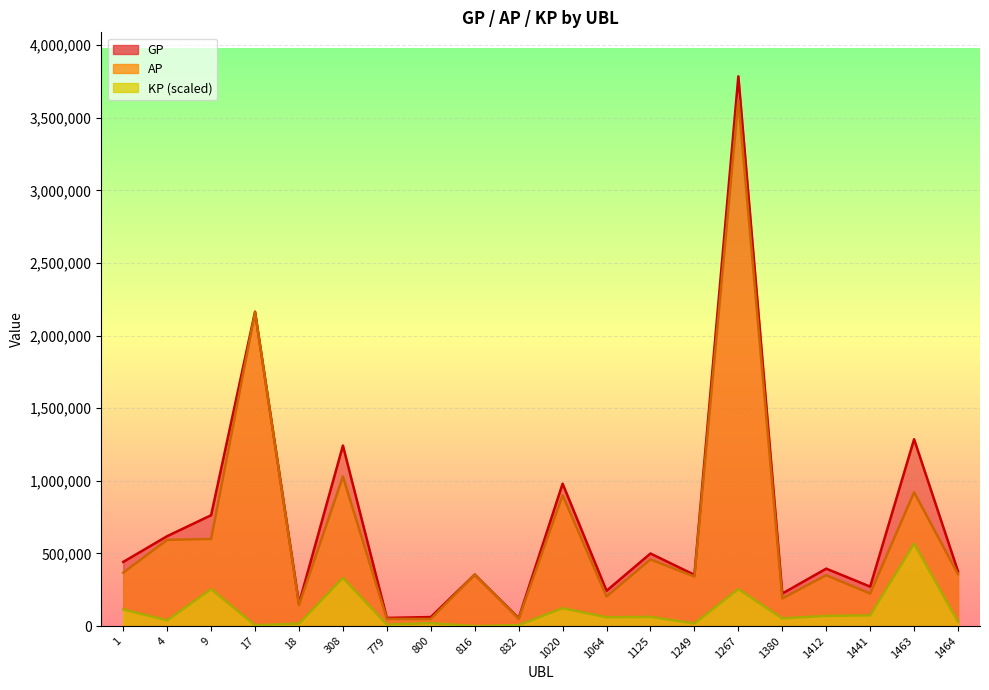

List the series in order of their peak value, lowest first.

KP, AP, GP